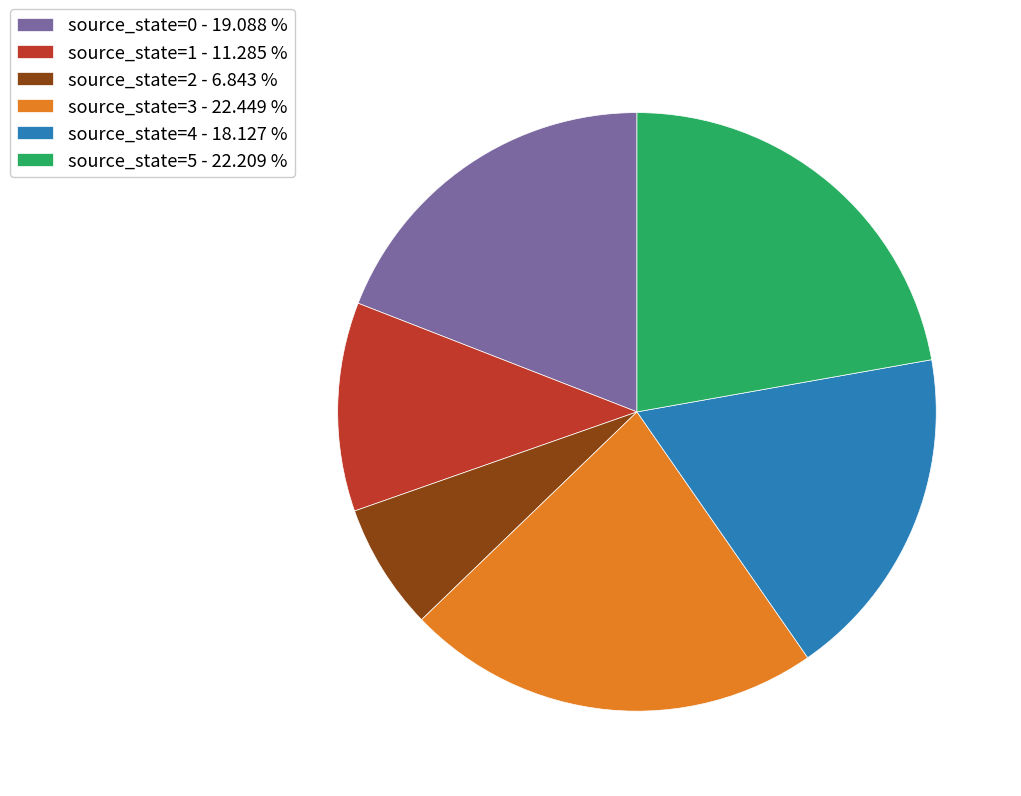

Is there a majority slice in this chart?

No